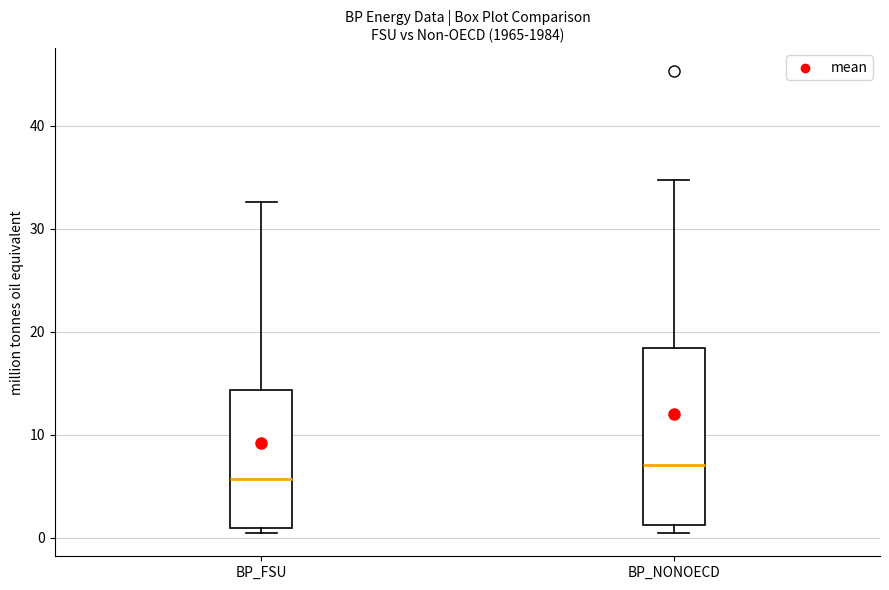

Reading left to right, transcribe this box plot: for each box, give where its median line is, the range the box spans, and where its two whiskers end, as read against the y-axis. The values are not printed on the chart, so give them approximately, as read against the axis.

BP_FSU: median 6, box 1 to 14, whiskers 0 to 33
BP_NONOECD: median 7, box 1 to 18, whiskers 0 to 35